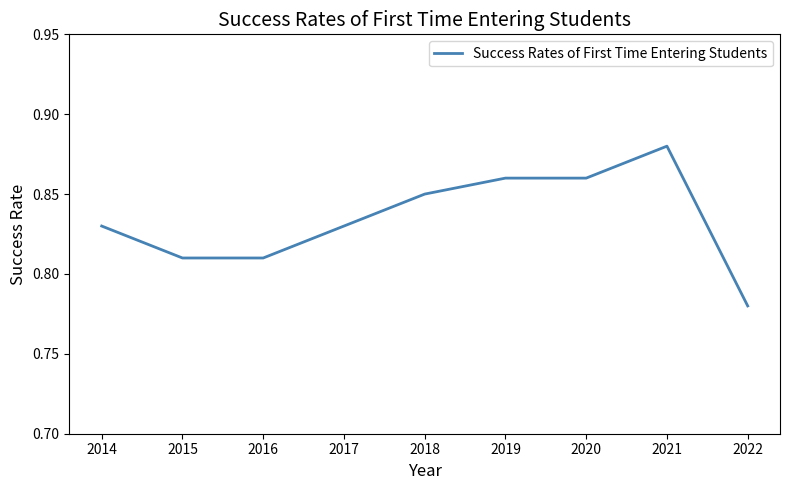

Is it true that the value at 2014 is 1.2?

False